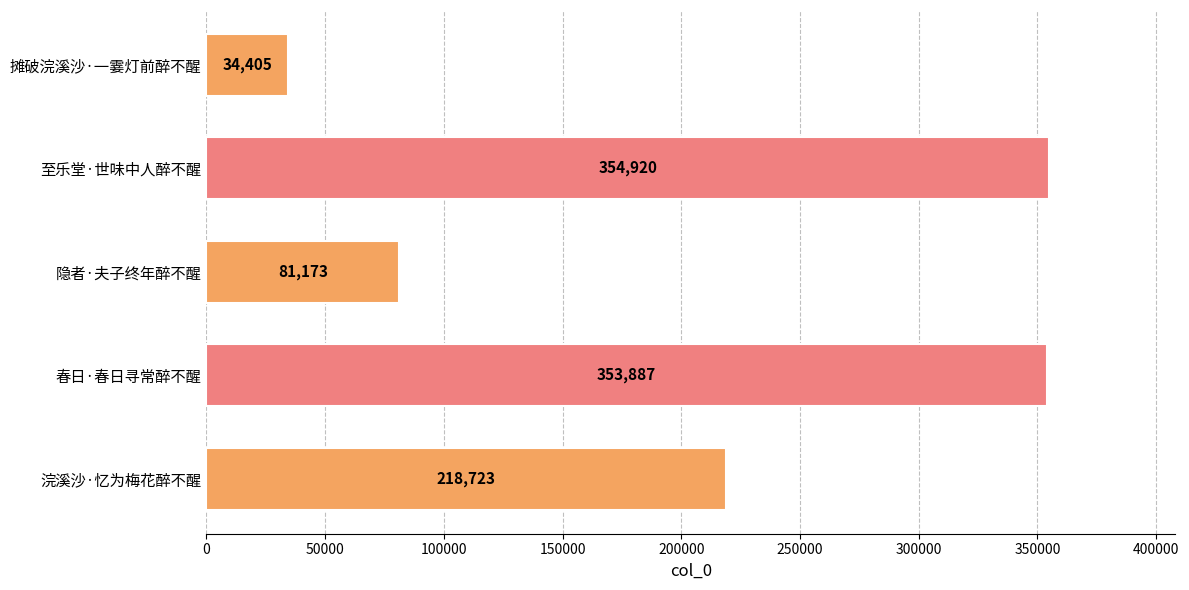

What is the greatest value displayed?

354920